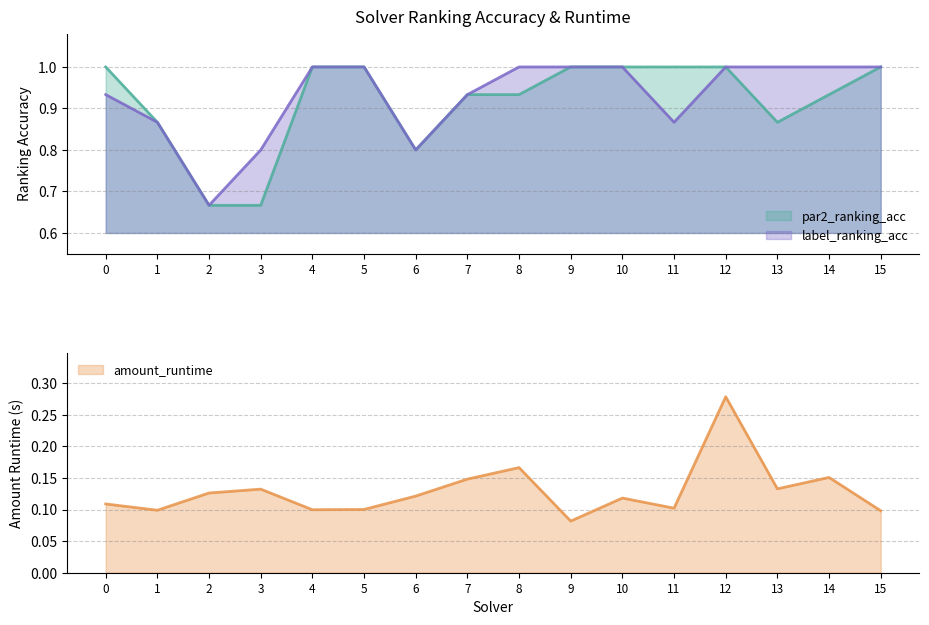

True or false: amount_runtime and par2_ranking_acc intersect in this chart.

False